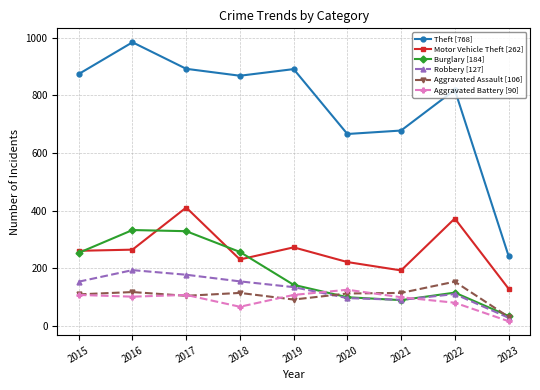

How many distinct data groups are displayed?

6